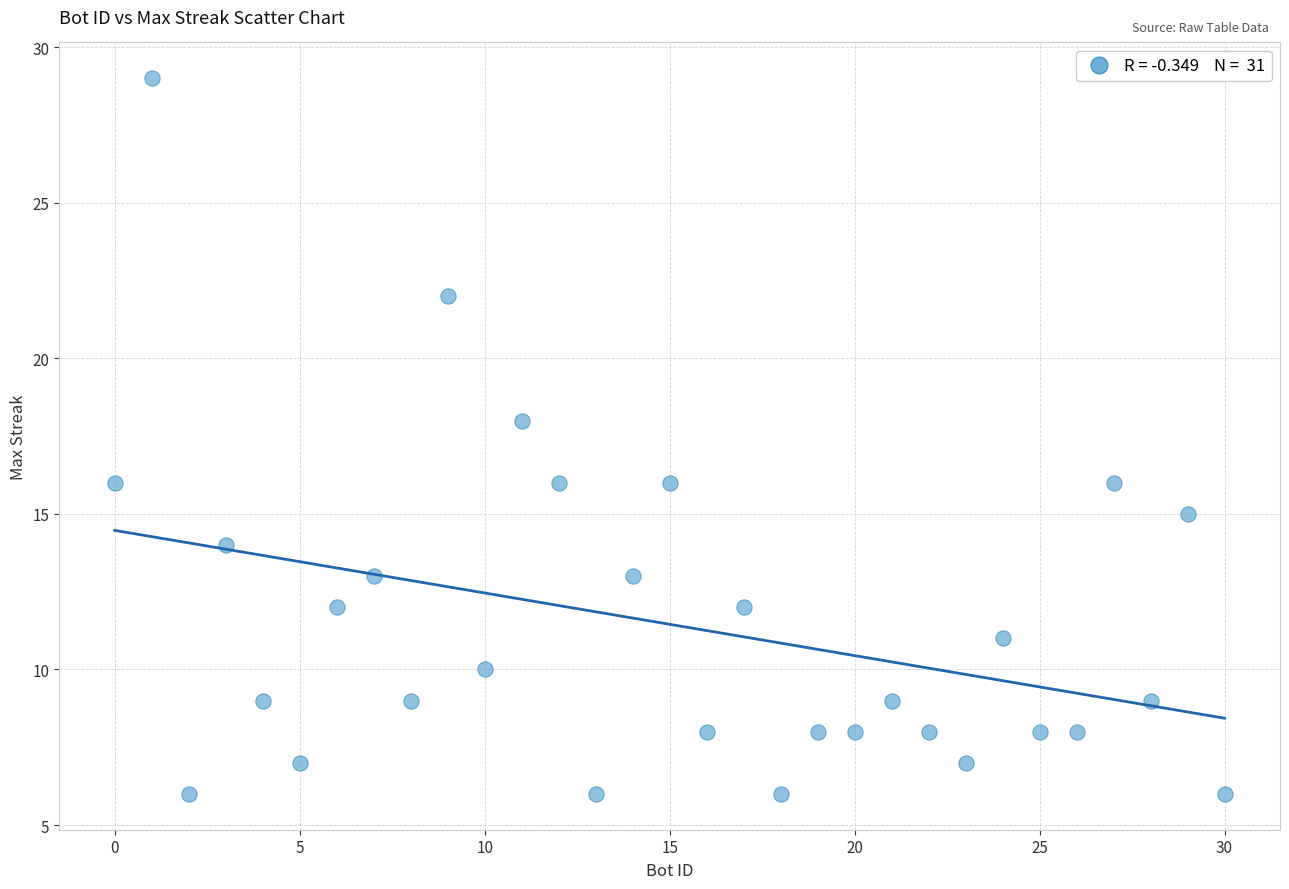

What is the range of X values (max minus min)?

30